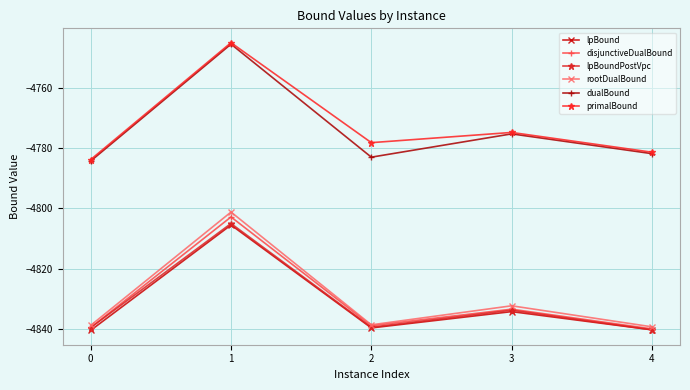

Is it true that primalBound equals -3041.9 at 4?

False